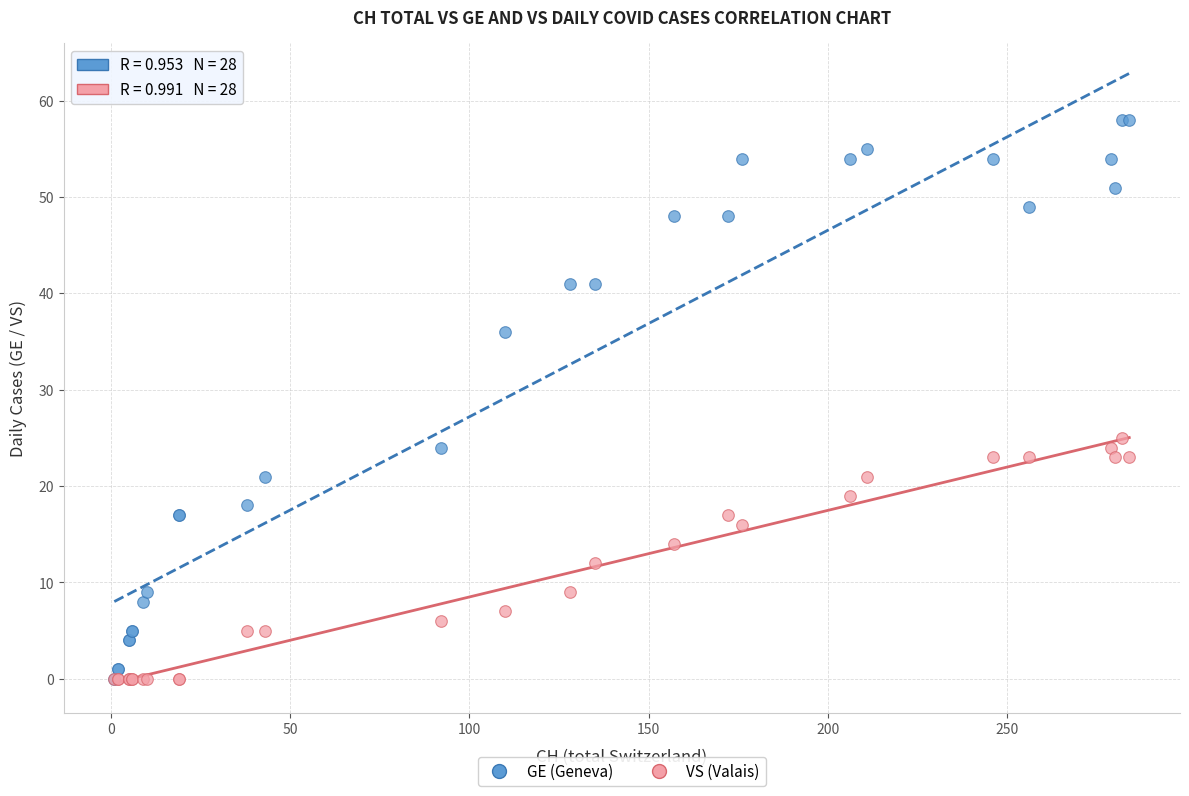

Which series contains the highest Y value?

GE (Geneva)